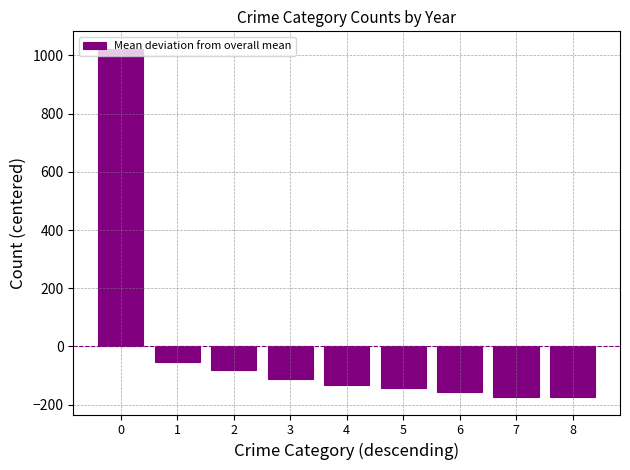

Read the value at 3.

-112.4